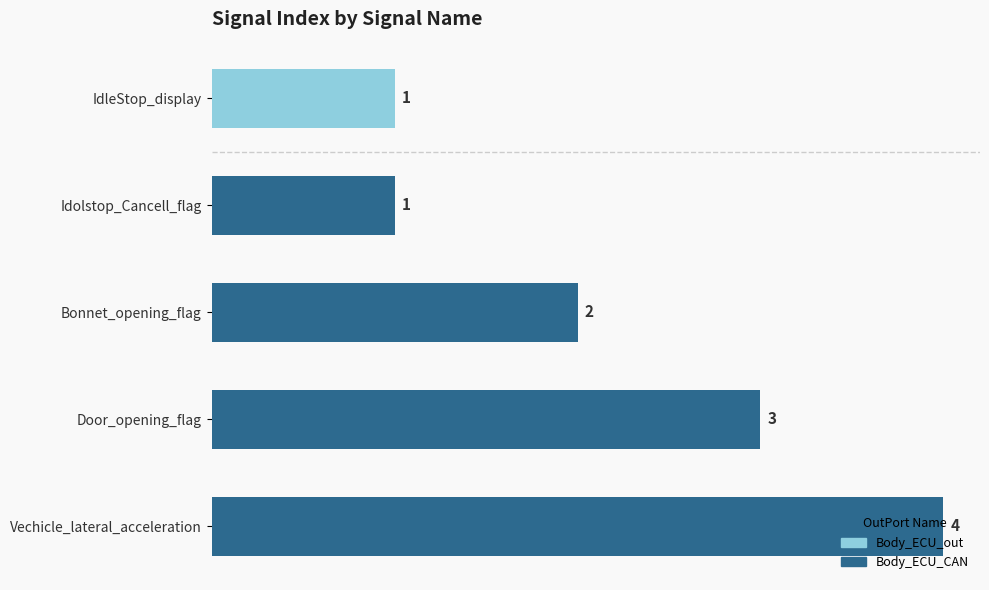

What is the average value?

2